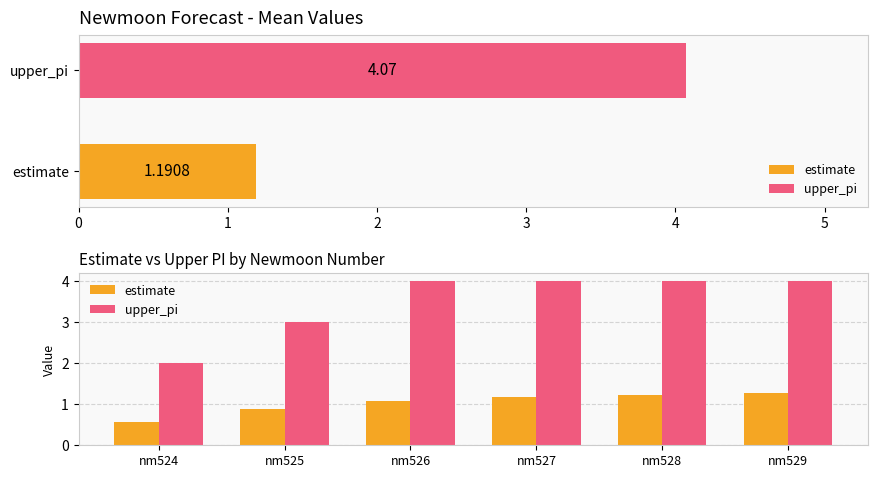

At how many categories does at least one series exceed 3?

4